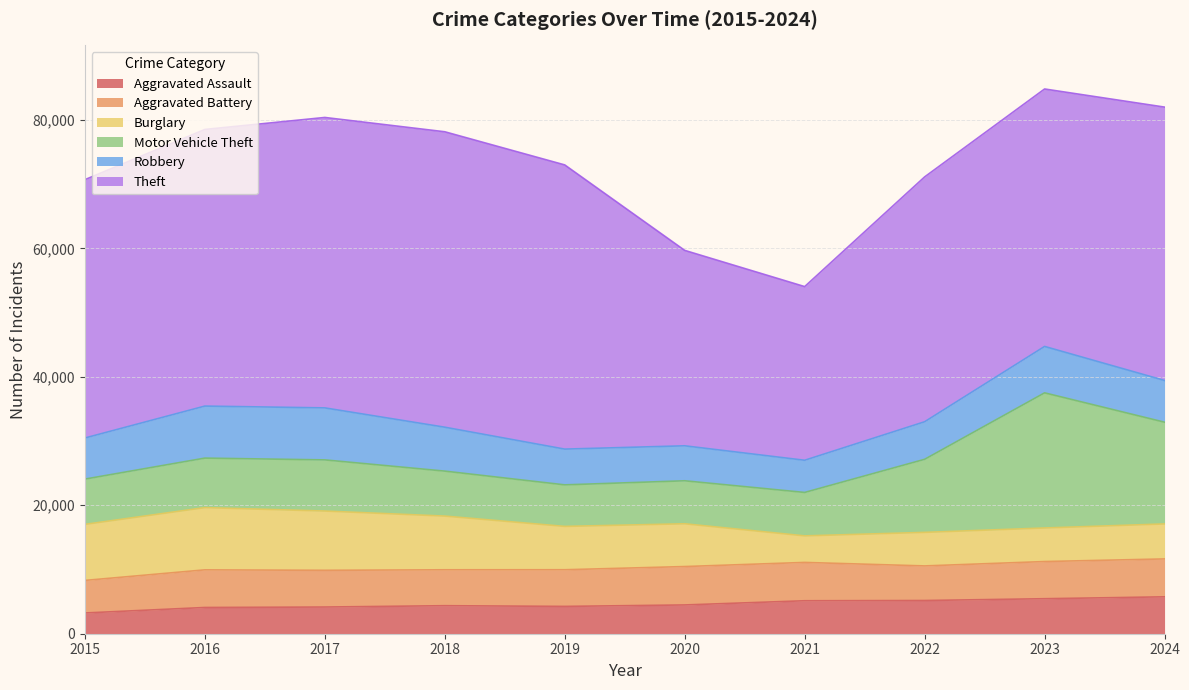

What is the value of the Aggravated Battery point at the 2nd from the left?

5859